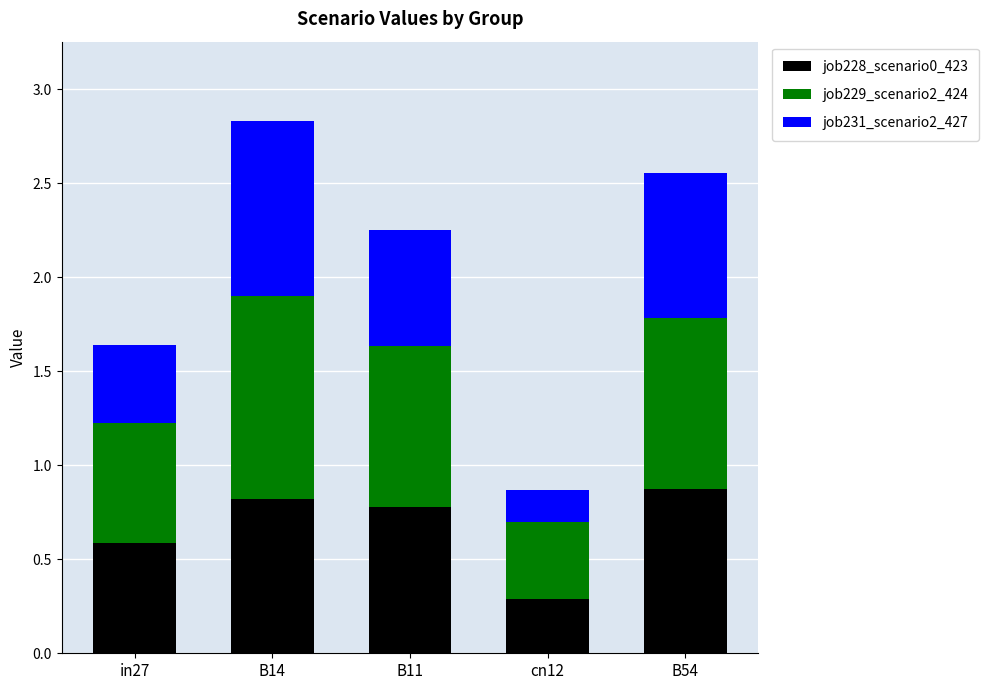

What is the minimum value for job228_scenario0_423?

0.3